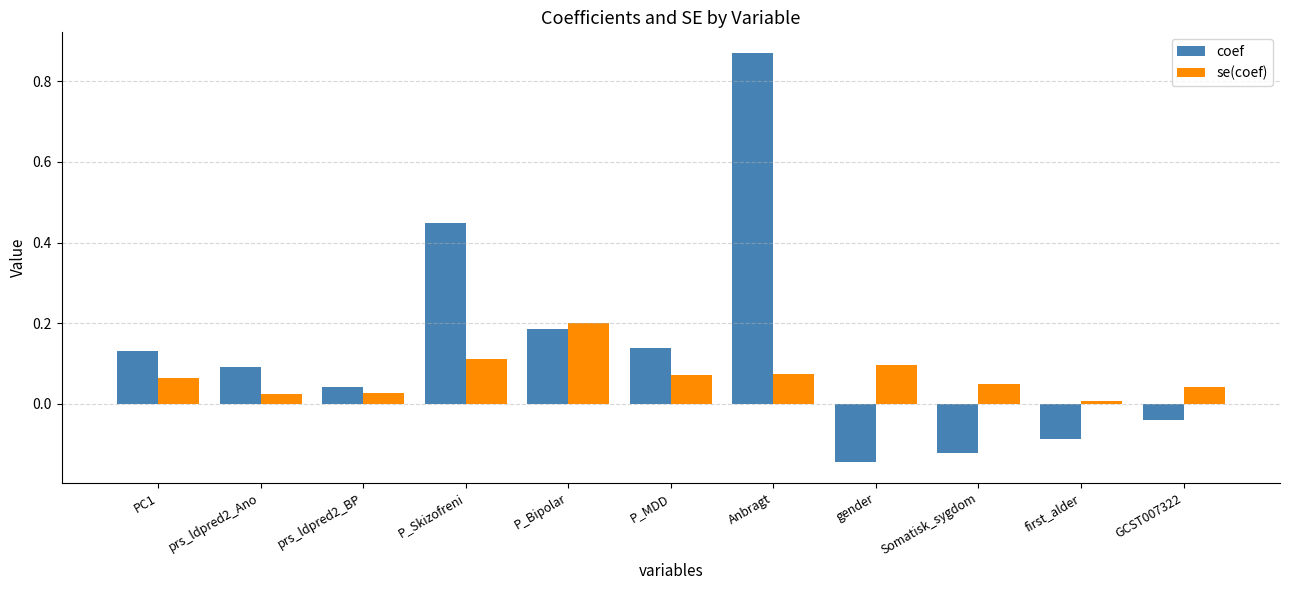

List the series in order of their peak value, highest first.

coef, se(coef)